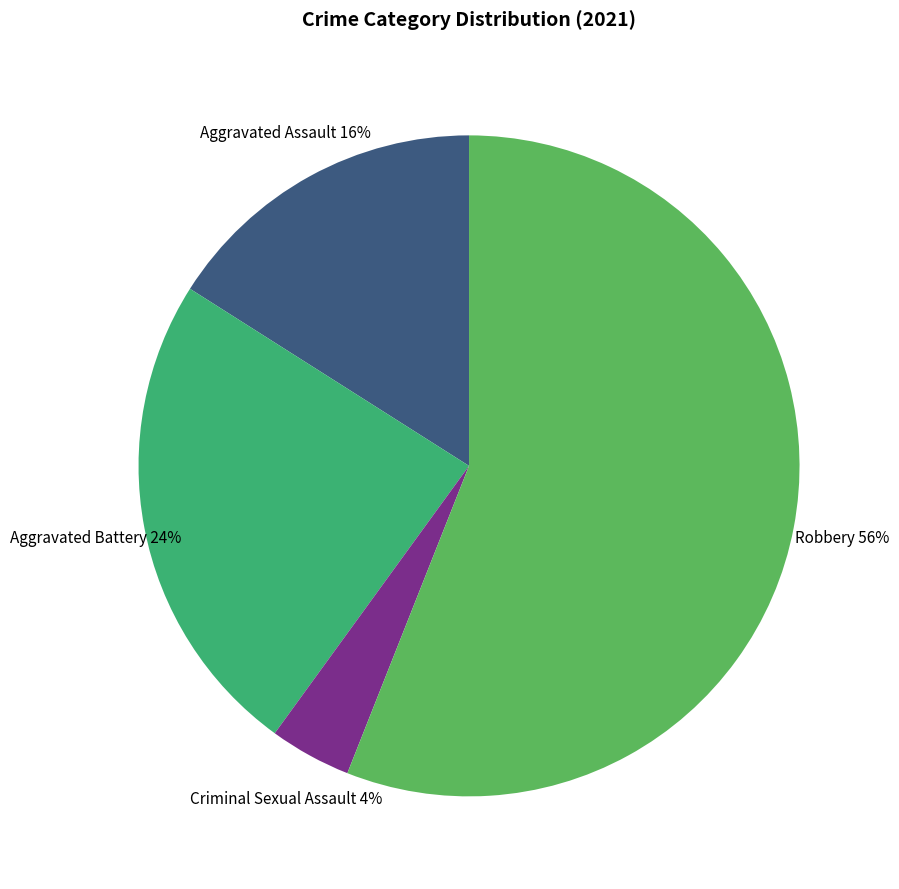

Do Aggravated Assault and Aggravated Battery together represent more than half of the pie?

No